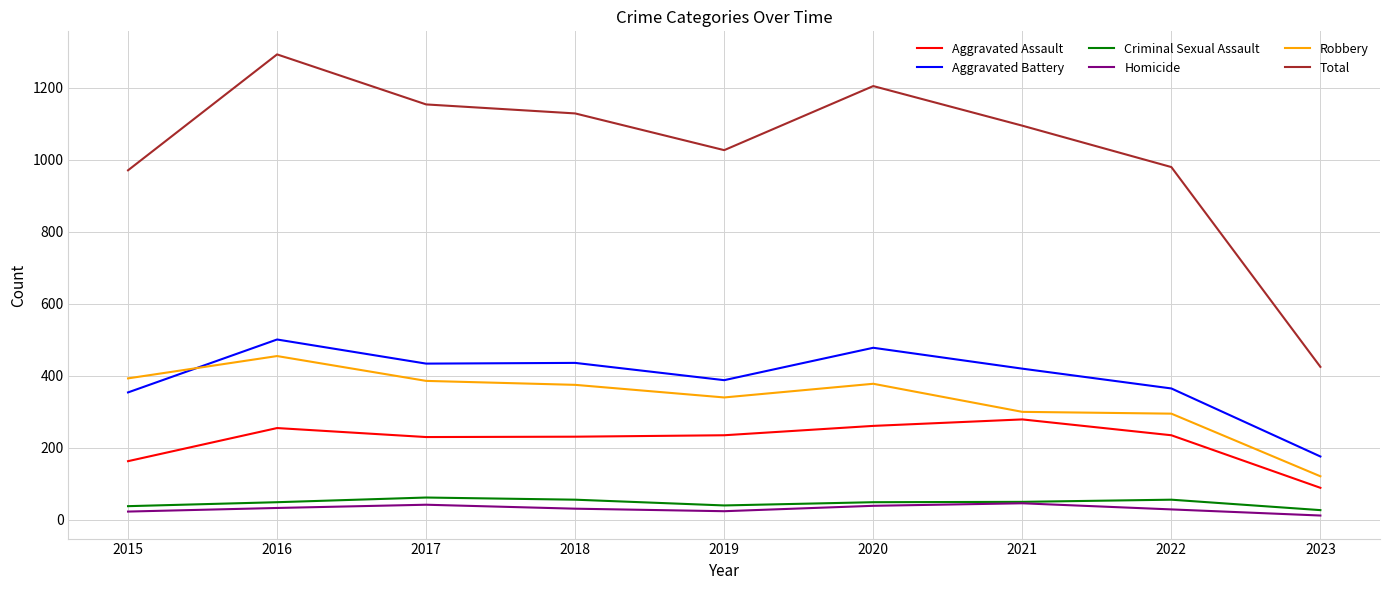

What are all the series names shown in the legend?

Aggravated Assault, Aggravated Battery, Criminal Sexual Assault, Homicide, Robbery, Total